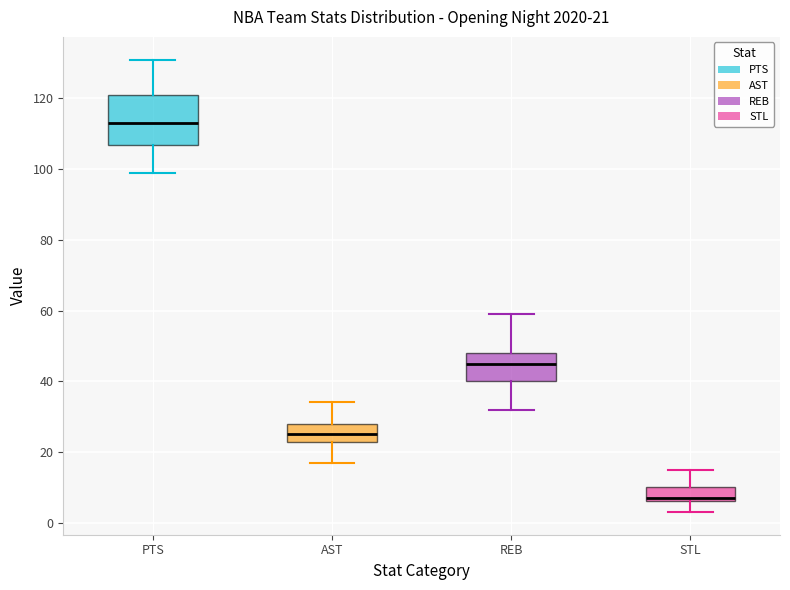

Which box has the lowest median line?

STL